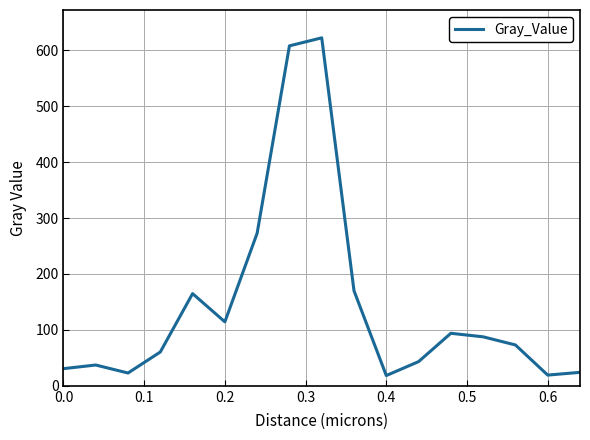

What is the minimum value shown in the chart?

18.3